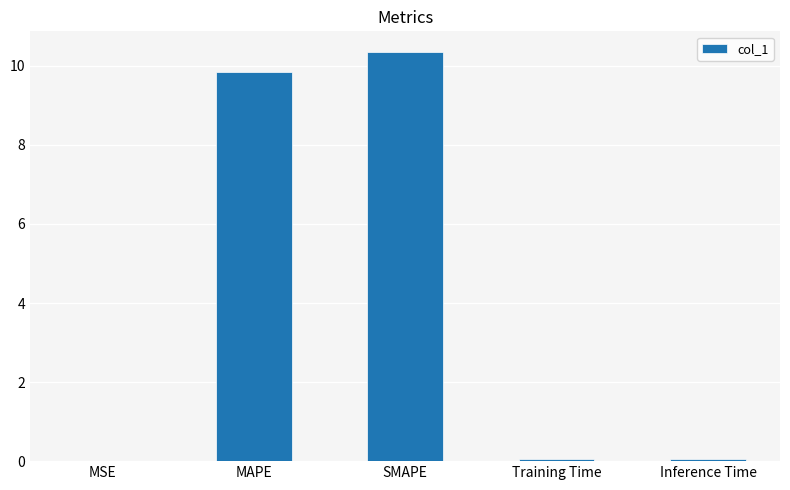

Is it true that the value at MAPE is 15.4?

False